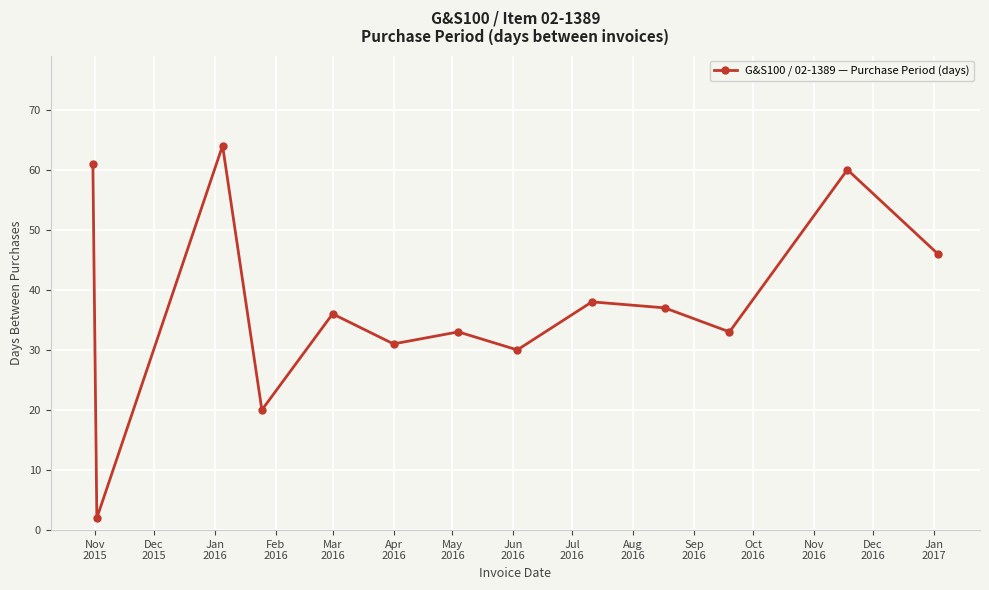

What is the value of the 7th point from the left?

33